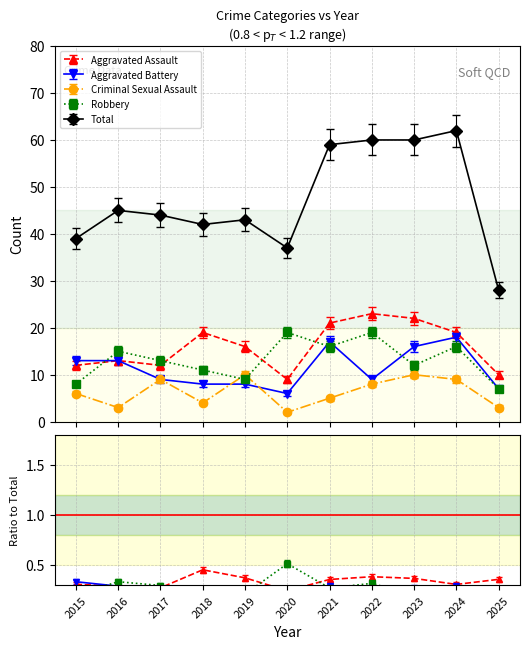

How many categories are shown in the chart?

11